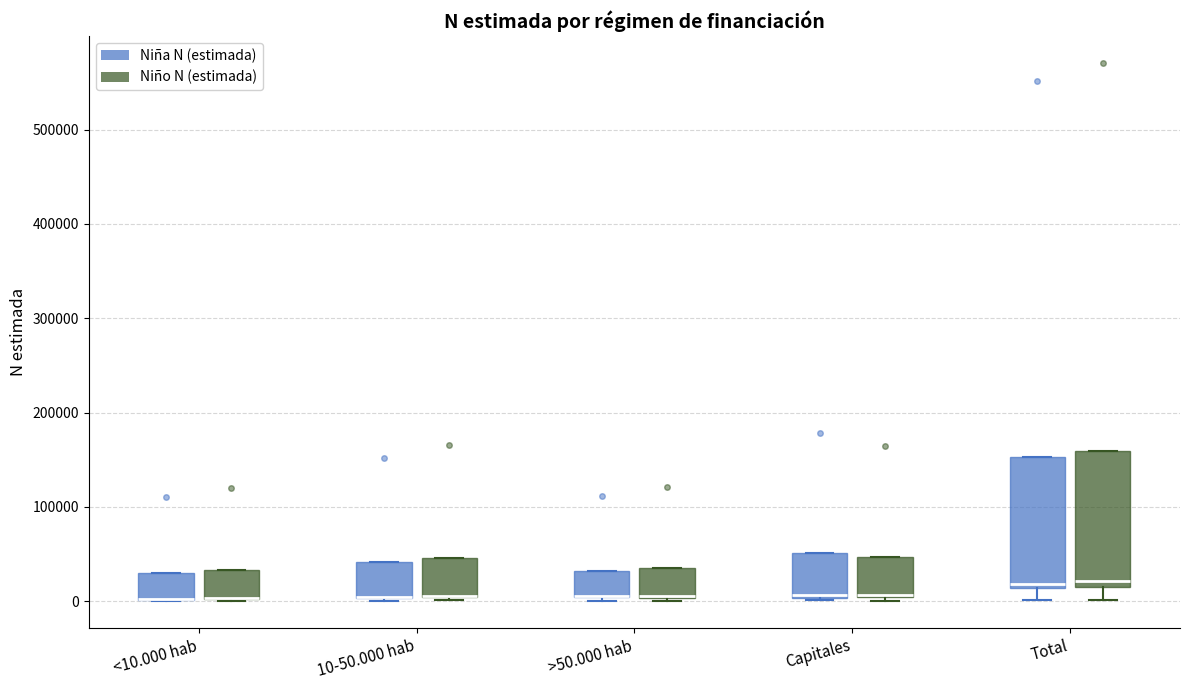

Reading left to right, read every box against the y-axis: the position of its median line, the range the box covers, and the ends of its whiskers. The values are not printed on the chart, so give them approximately, as read against the axis.

<10.000 hab (Niña N (estimada)): median 0 (drawn on the box's lower edge), box 0 to 30000, whiskers 0 to 30000
<10.000 hab (Niño N (estimada)): median 0 (drawn on the box's lower edge), box 0 to 30000, whiskers 0 to 30000
10-50.000 hab (Niña N (estimada)): median 0 (drawn on the box's lower edge), box 0 to 40000, whiskers 0 (just below the box's lower edge) to 40000
10-50.000 hab (Niño N (estimada)): median 10000 (drawn on the box's lower edge), box 0 to 50000, whiskers 0 (just below the box's lower edge) to 50000
>50.000 hab (Niña N (estimada)): median 10000 (drawn on the box's lower edge), box 0 to 30000, whiskers 0 (just below the box's lower edge) to 30000
>50.000 hab (Niño N (estimada)): median 10000 (drawn on the box's lower edge), box 0 to 40000, whiskers 0 to 40000
Capitales (Niña N (estimada)): median 10000, box 0 to 50000, whiskers 0 to 50000
Capitales (Niño N (estimada)): median 10000 (drawn on the box's lower edge), box 0 to 50000, whiskers 0 (just below the box's lower edge) to 50000
Total (Niña N (estimada)): median 20000, box 10000 to 150000, whiskers 0 to 150000
Total (Niño N (estimada)): median 20000 (just above the box's lower edge), box 20000 to 160000, whiskers 0 to 160000